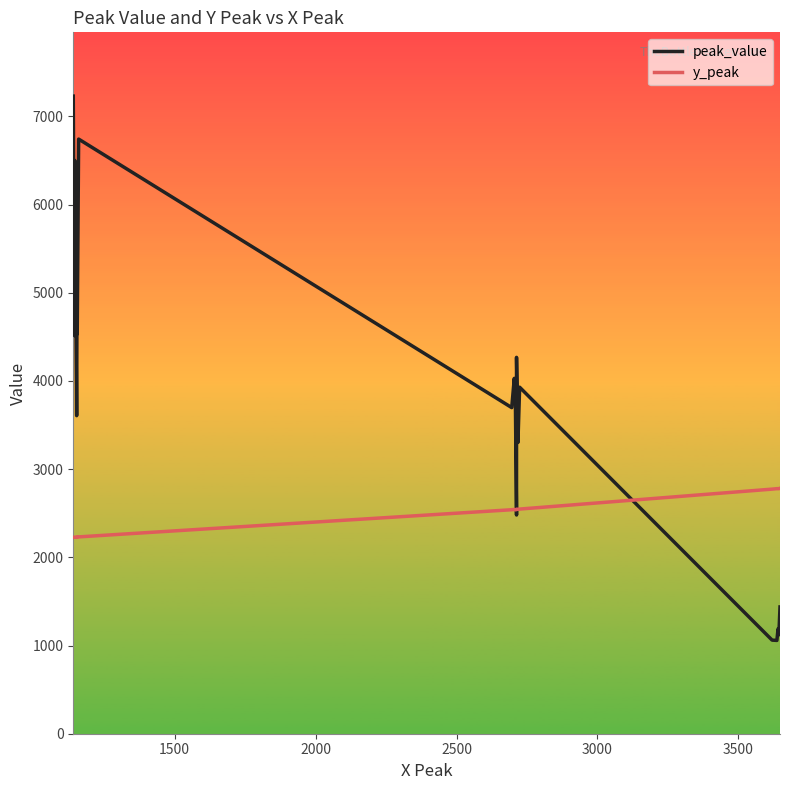

Does the chart display data point markers on the line(s)?

No